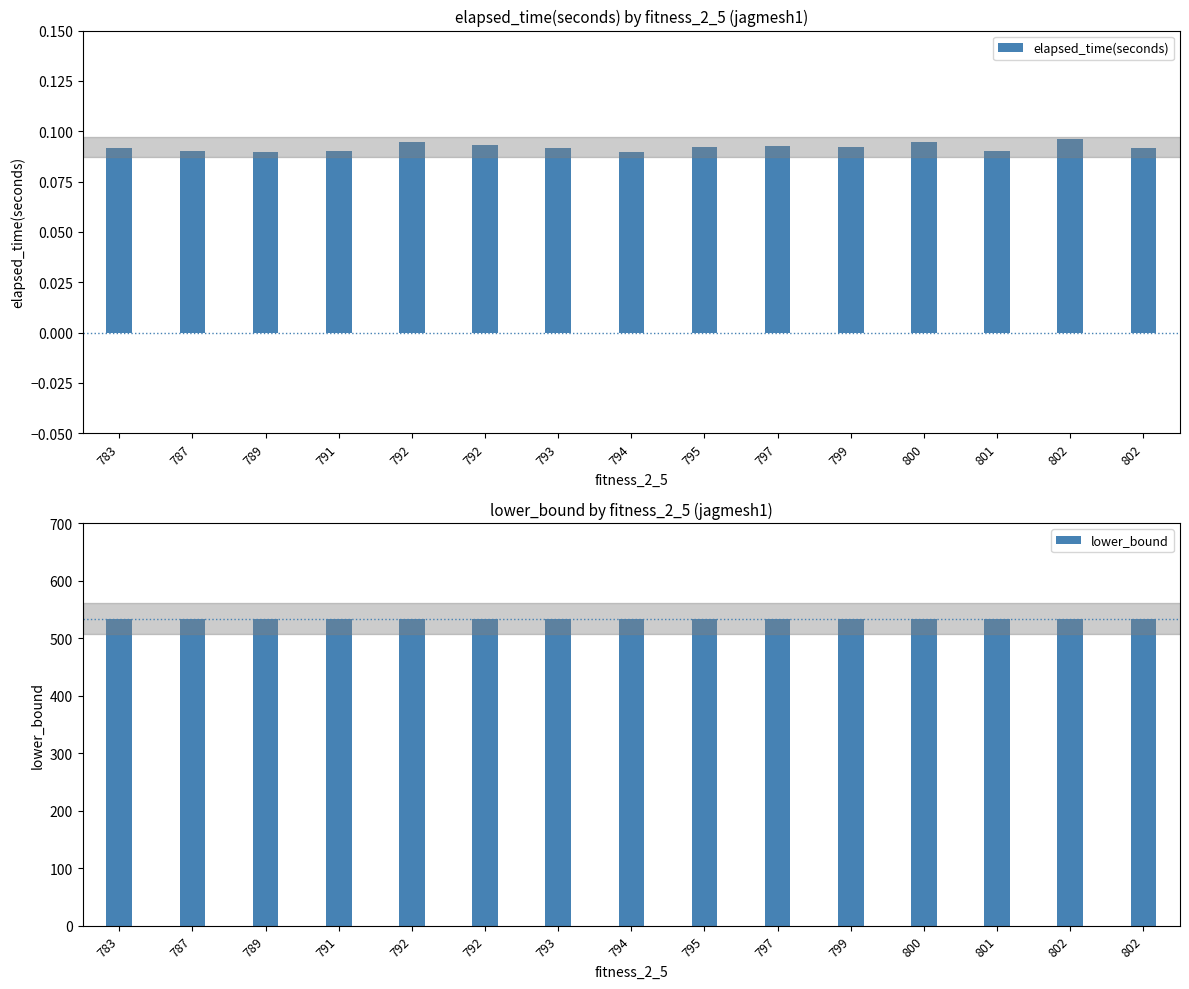

How many elapsed_time(seconds) values are between 0 and 1?

15